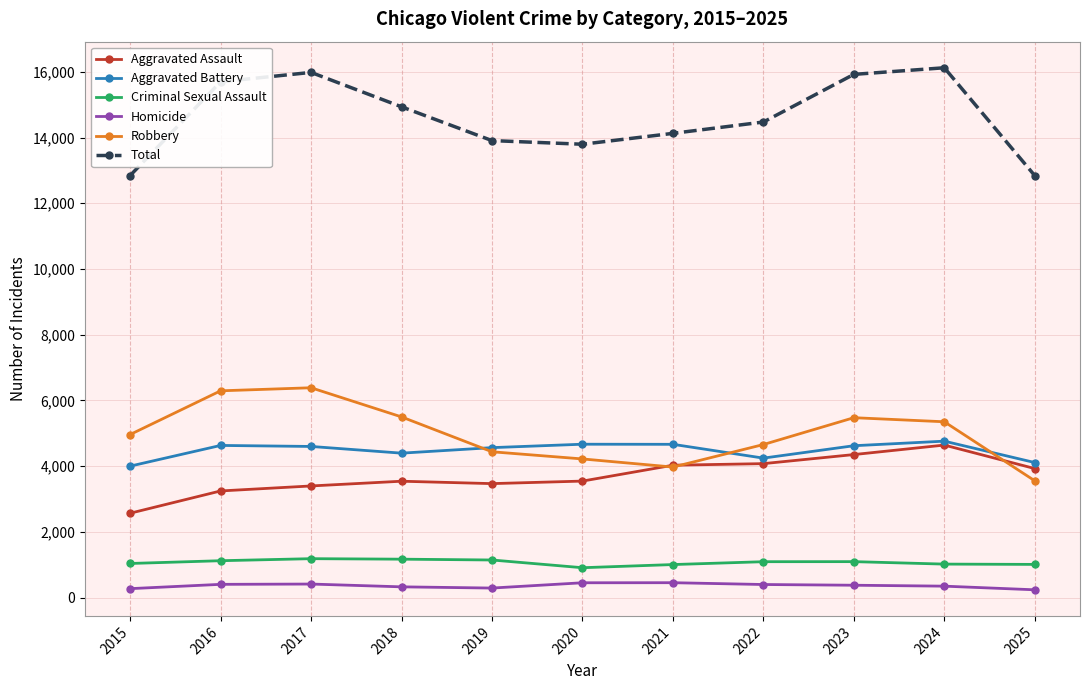

What is the average value of the Aggravated Battery series?

4478